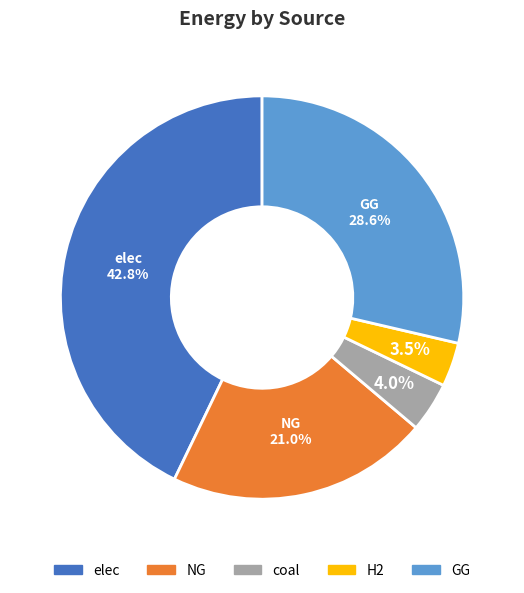

To the nearest percent, what is the combined percentage of elec and coal?

47%